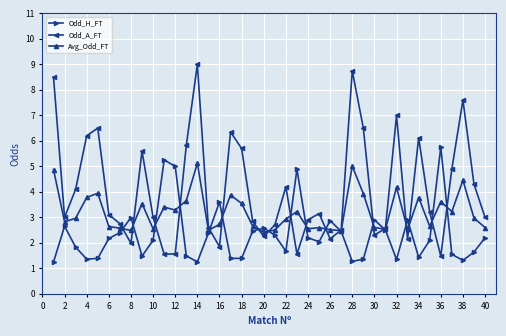

Which series has the widest spread of values?

Odd_A_FT